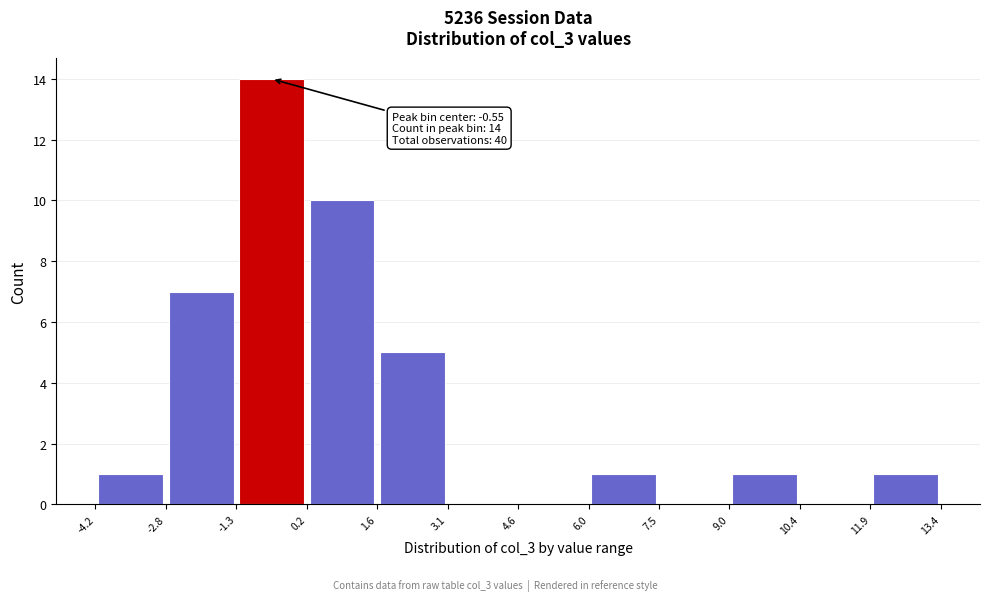

Which range on the x-axis has the tallest bar?

-1.3 to 0.2